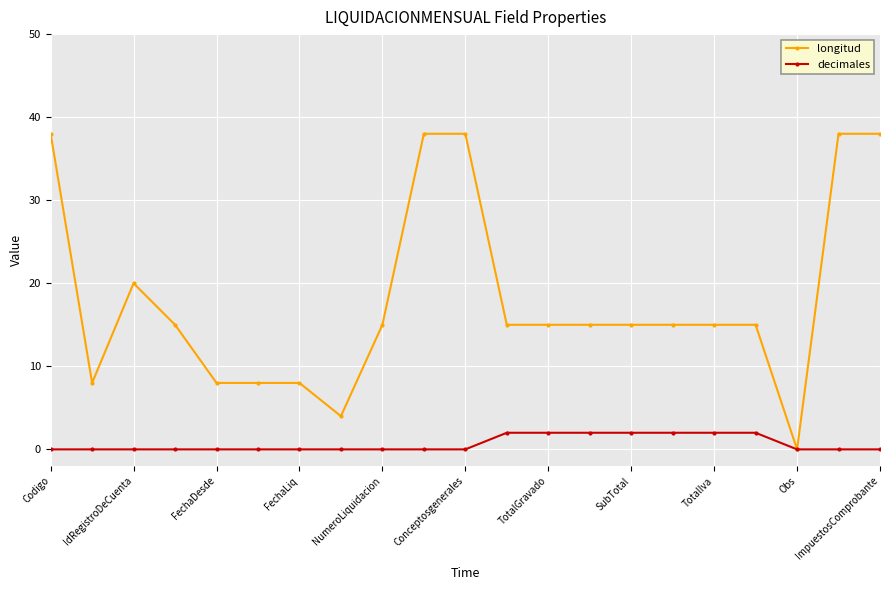

What is the difference between the maximum and minimum values in the longitud series?

38